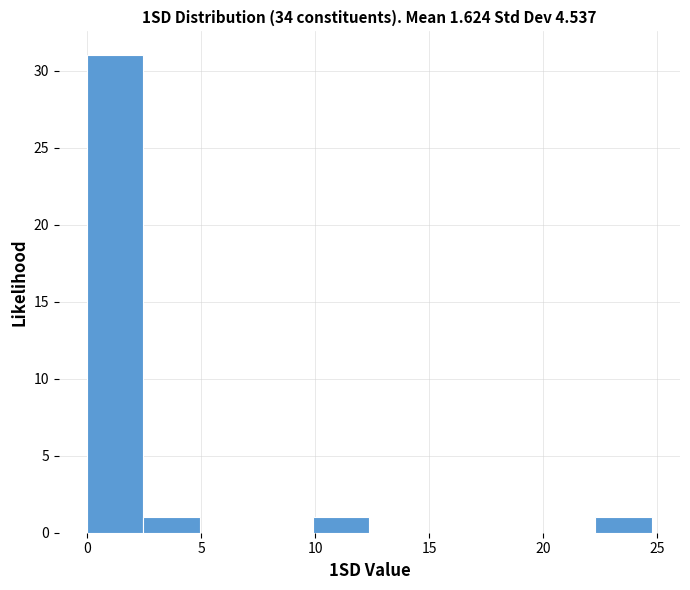

What is the height of the bar covering 2.5 to 5.0 on the x-axis? Neither the bar edges nor the heights are printed on the chart, so give them approximately, as read against the axes.

1